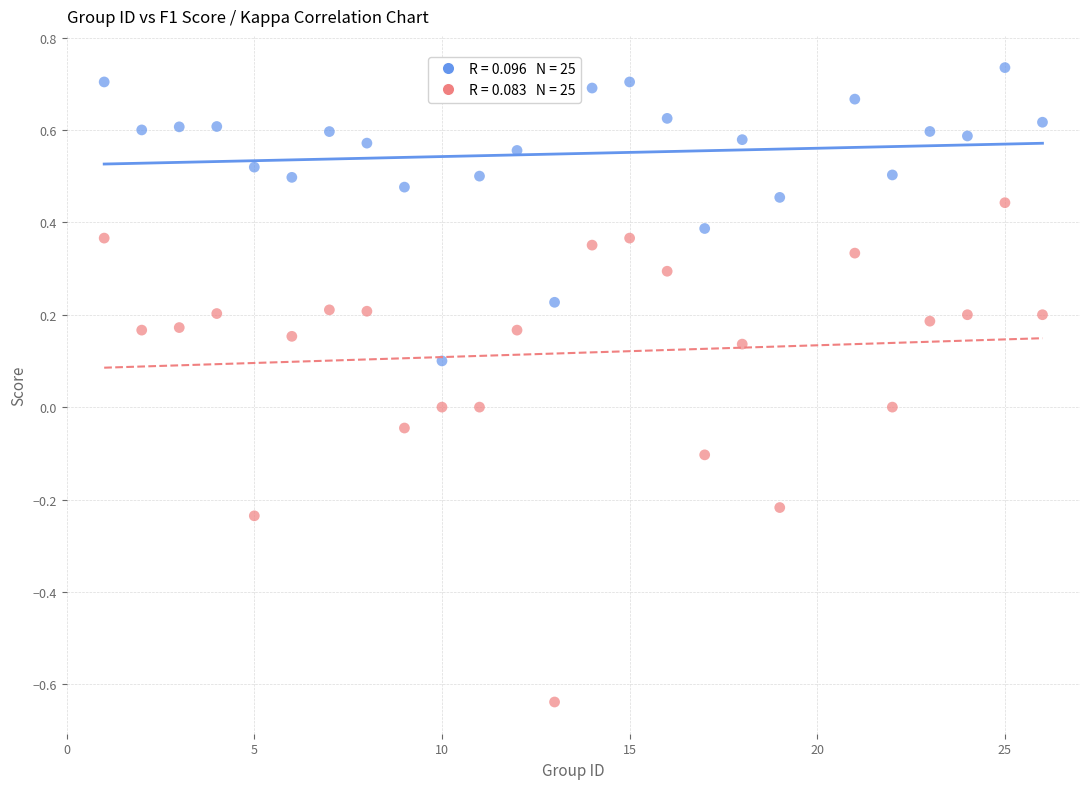

Across all data points, what is the range of X values (max minus min)?

25.0